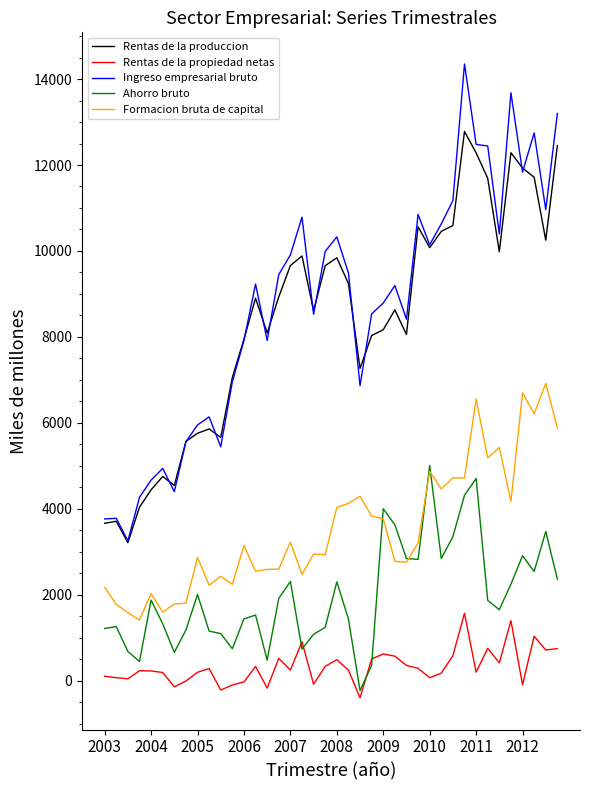

List the series in order of their peak value, highest first.

Ingreso empresarial bruto, Rentas de la produccion, Formacion bruta de capital, Ahorro bruto, Rentas de la propiedad netas